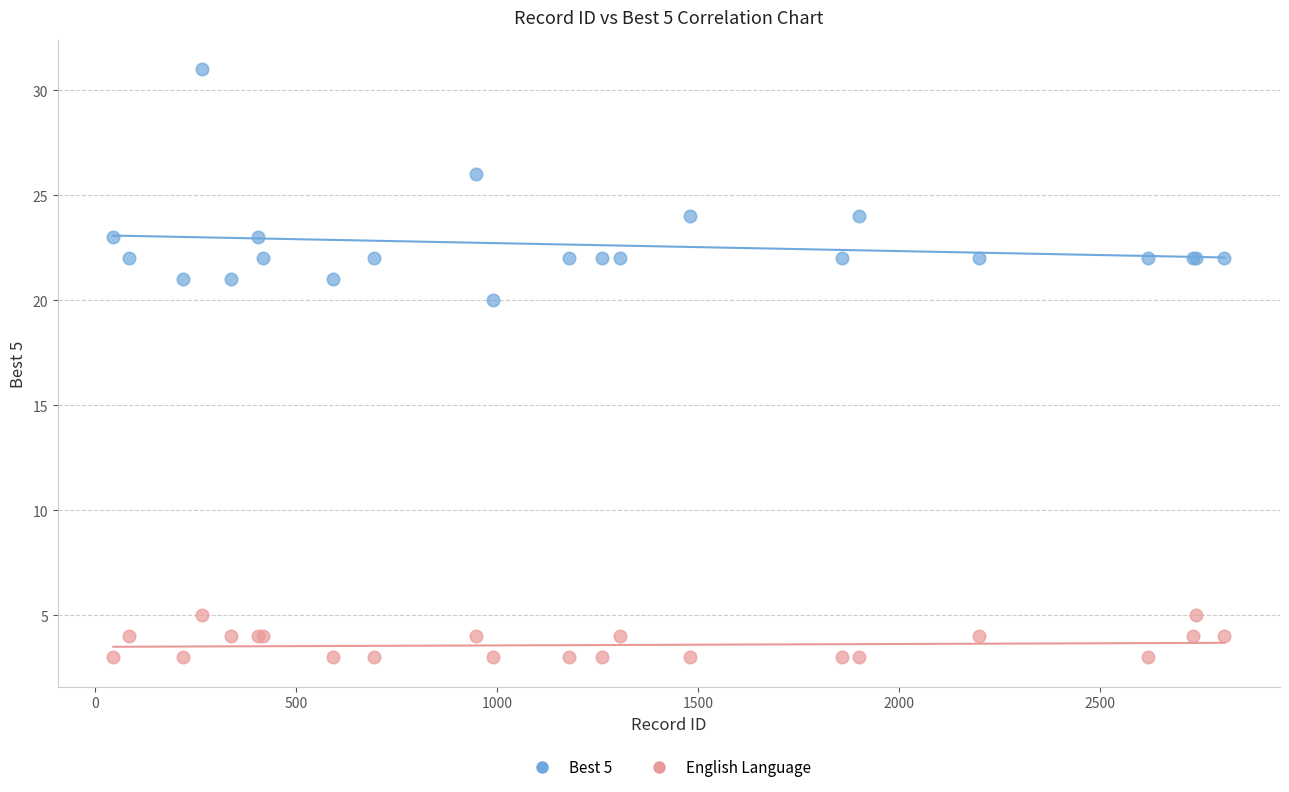

Which series reaches the maximum Y coordinate?

Best 5